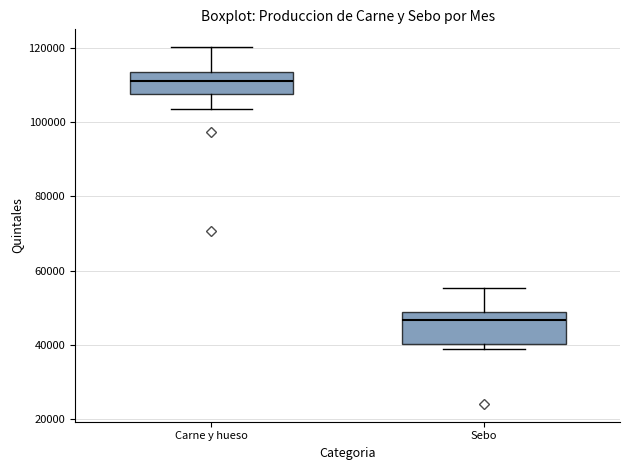

Comparing the boxes themselves (not the whiskers), which one is the tallest?

Sebo